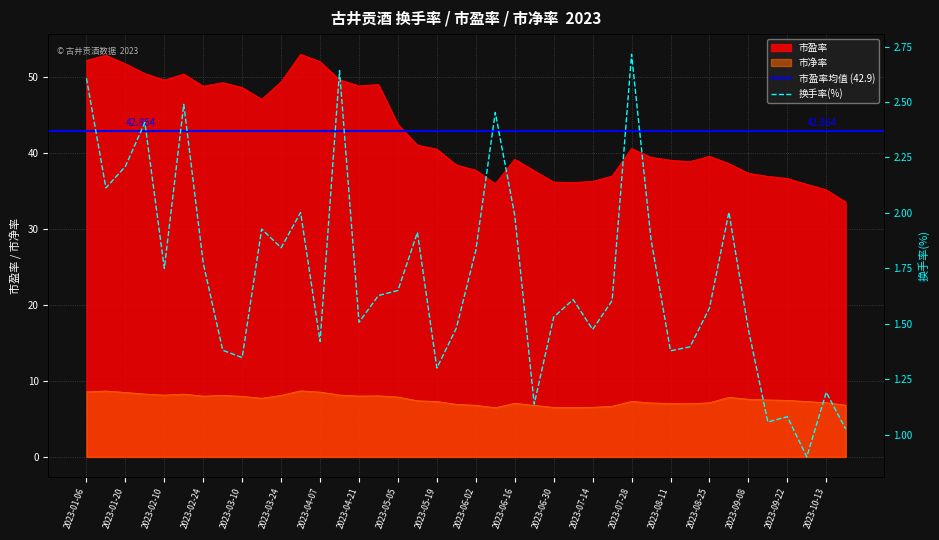

At which category is the sum across all series the highest?

2023-03-31